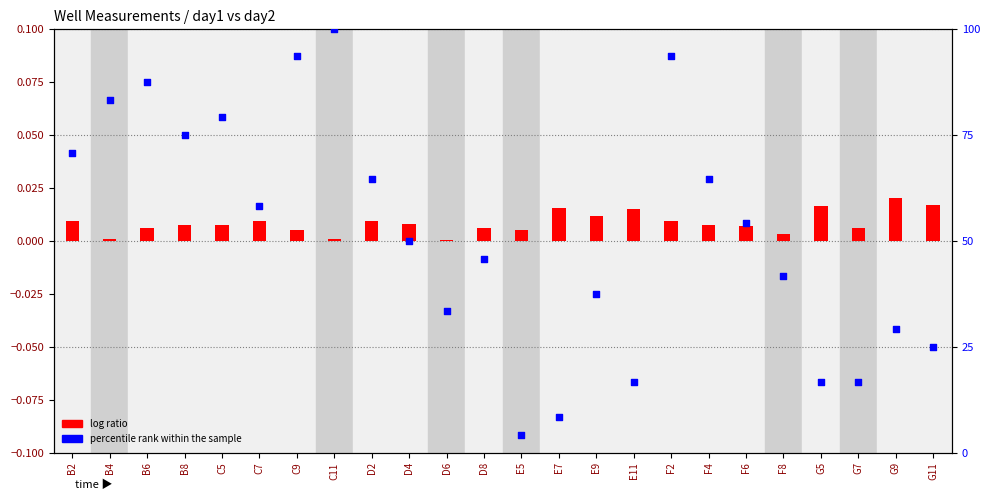

Which series reaches the minimum Y coordinate?

log ratio